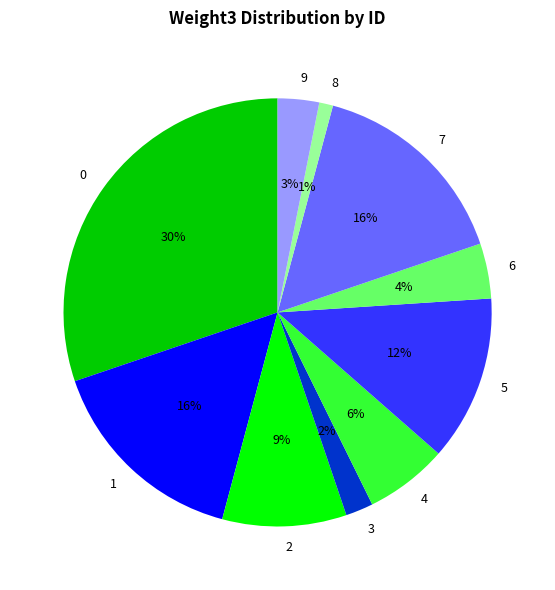

Combined, do 4 and 0 account for over 50%?

No